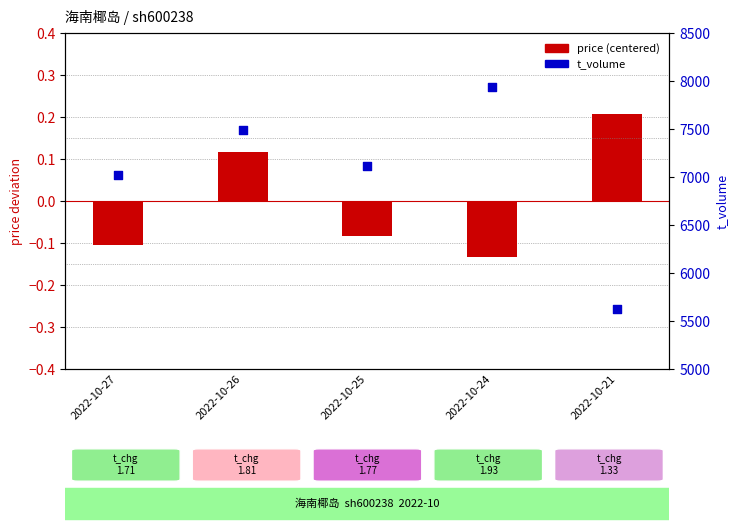

What is the total value across all series at 2022-10-25?

7112.9